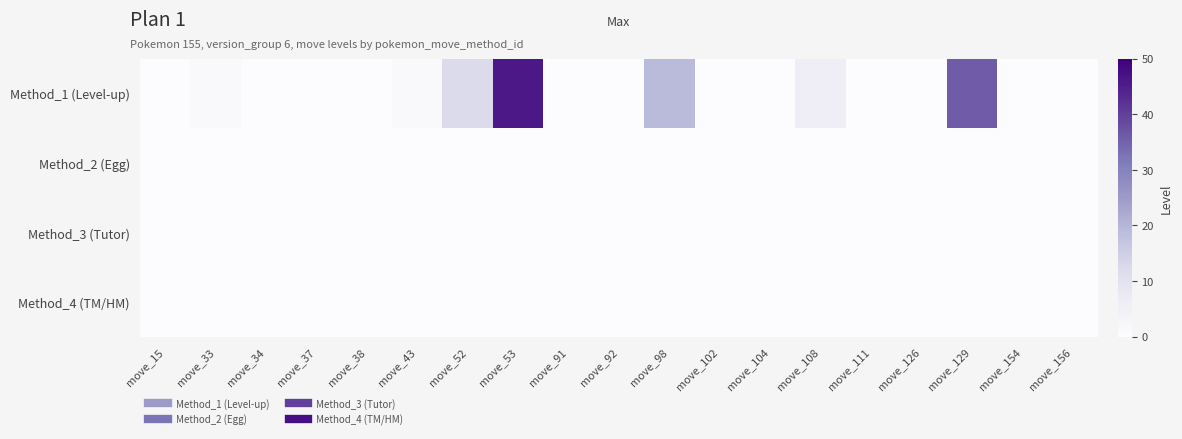

List the series in order of their peak value, lowest first.

Method_2 (Egg), Method_3 (Tutor), Method_4 (TM/HM), Method_1 (Level-up)